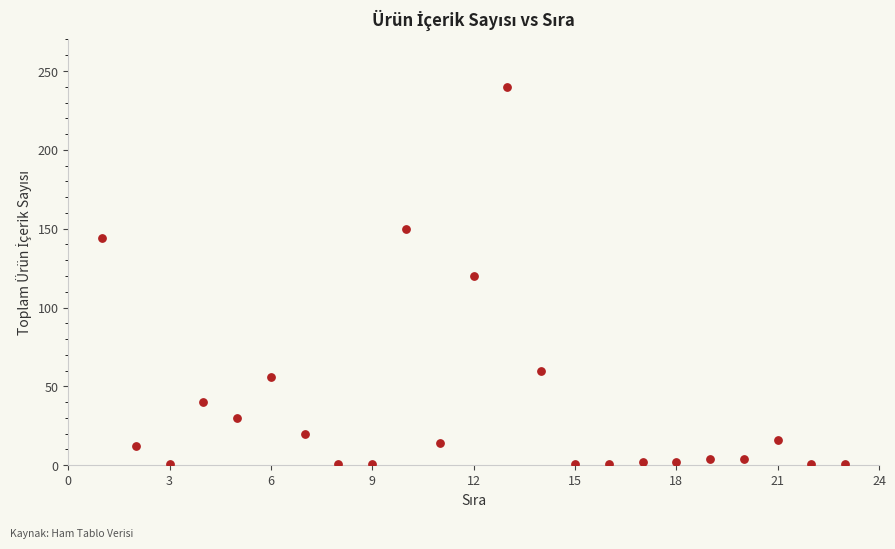

What is the range of X values (max minus min)?

22